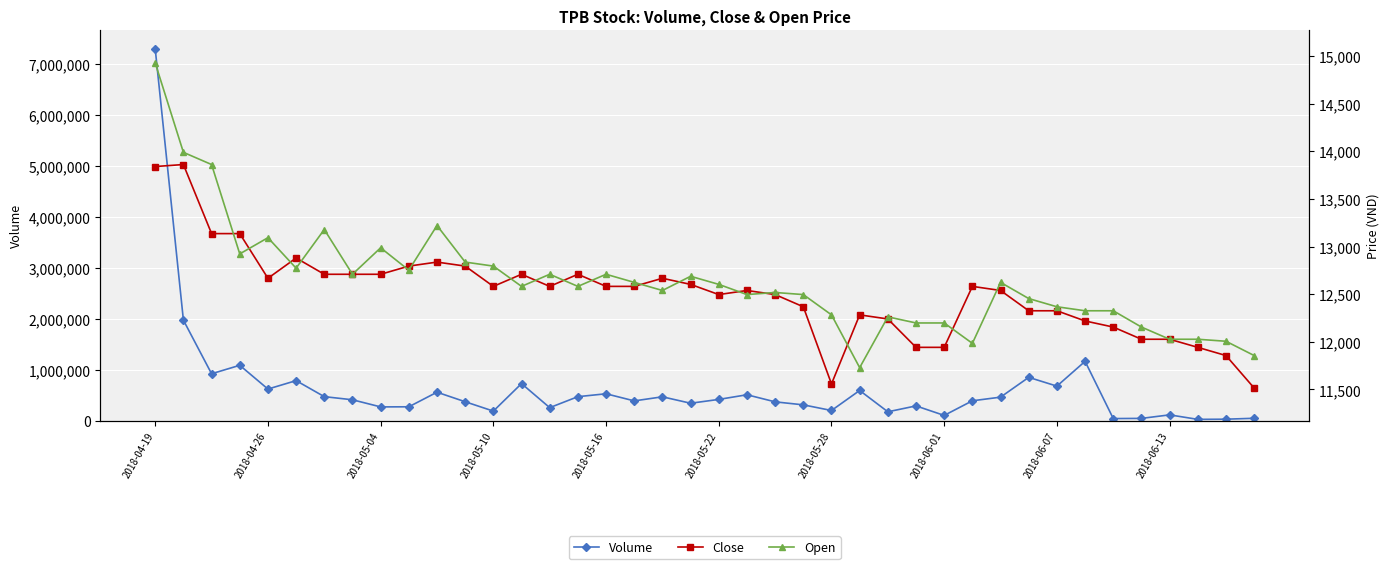

How many interior local peaks does the Volume series have?

12